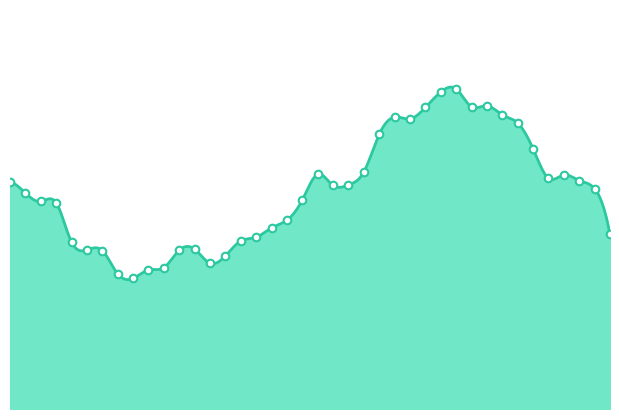

What is the change in value from 40 to 42?

+3.5